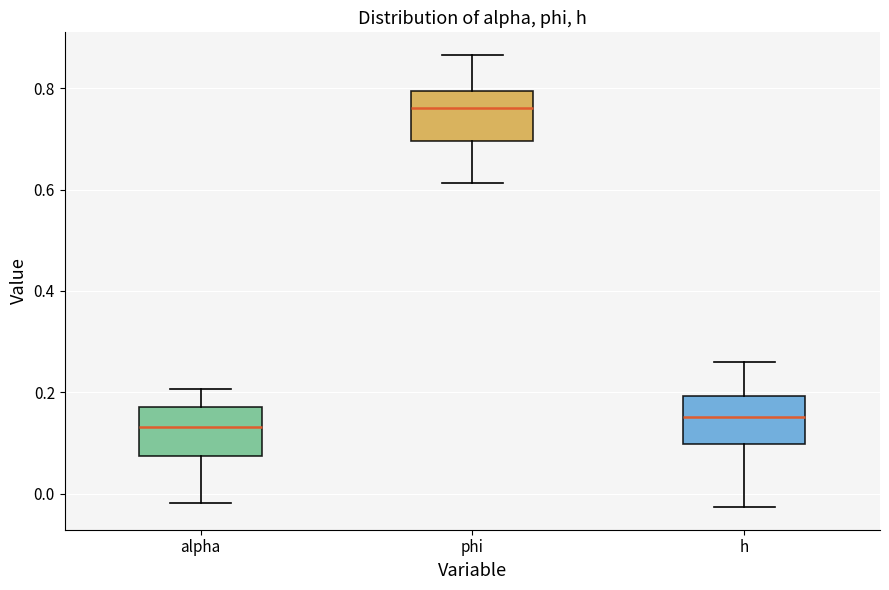

Where does the median line of the box for h sit on the y-axis? The values are not printed on the chart, so give them approximately, as read against the axis.

0.16